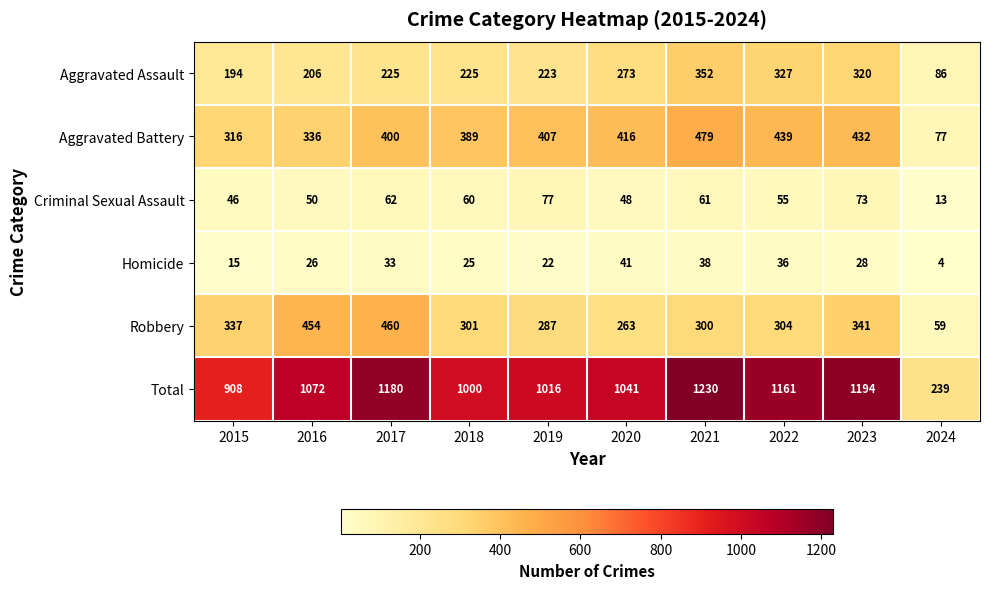

Is it true that Robbery equals 505 at 2018?

False